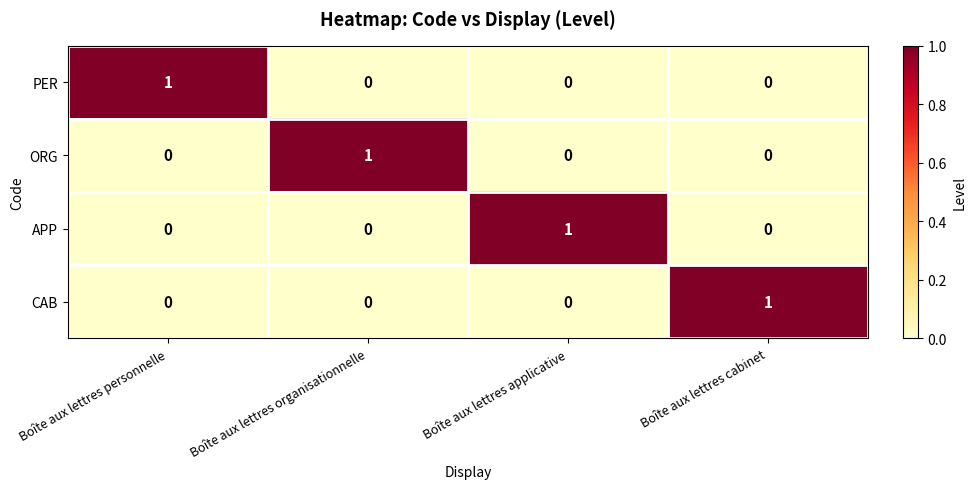

Which category has the highest value in the PER series?

Boîte aux lettres personnelle